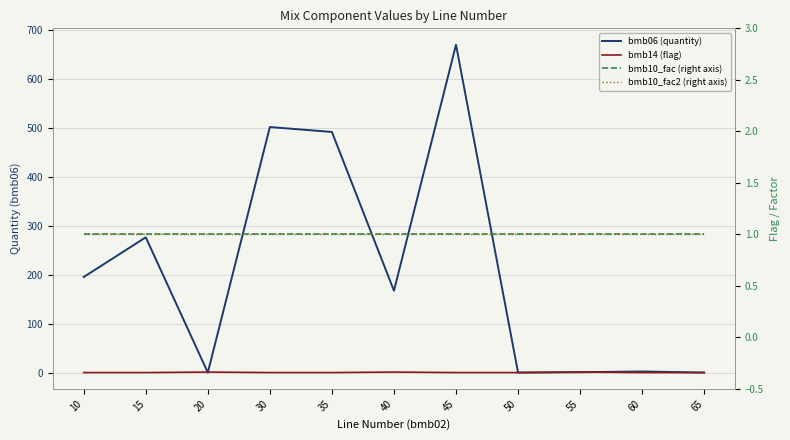

Which series changed the most between 20 and 50?

bmb14 (flag)